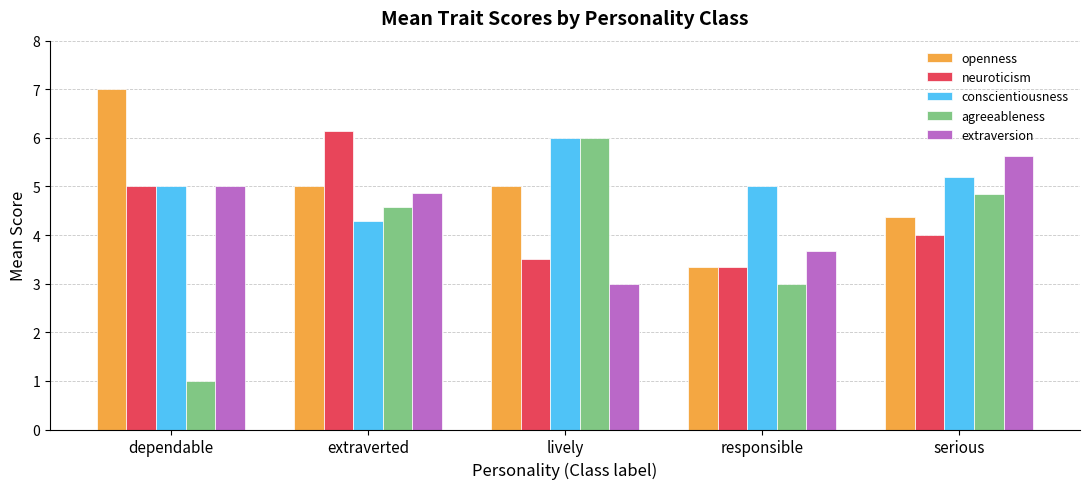

Reading left to right, transcribe all the data shown in this chart.

openness: dependable=7.0	extraverted=5.0	lively=5.0	responsible=3.3	serious=4.4
neuroticism: dependable=5.0	extraverted=6.1	lively=3.5	responsible=3.3	serious=4.0
conscientiousness: dependable=5.0	extraverted=4.3	lively=6.0	responsible=5.0	serious=5.2
agreeableness: dependable=1.0	extraverted=4.6	lively=6.0	responsible=3.0	serious=4.9
extraversion: dependable=5.0	extraverted=4.9	lively=3.0	responsible=3.7	serious=5.6